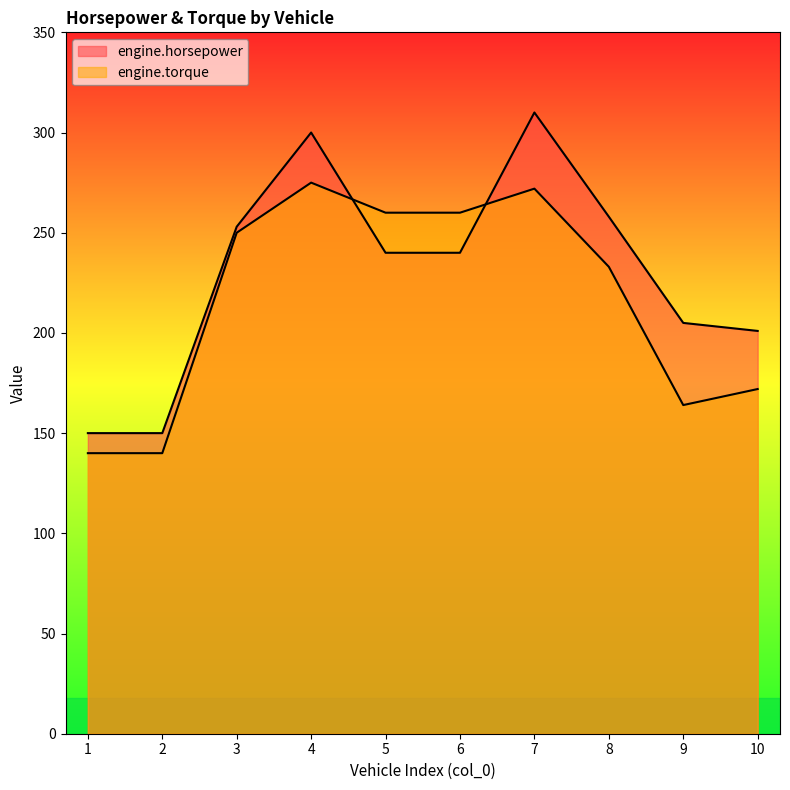

The engine.torque series shows 272 at 7. True or false?

True